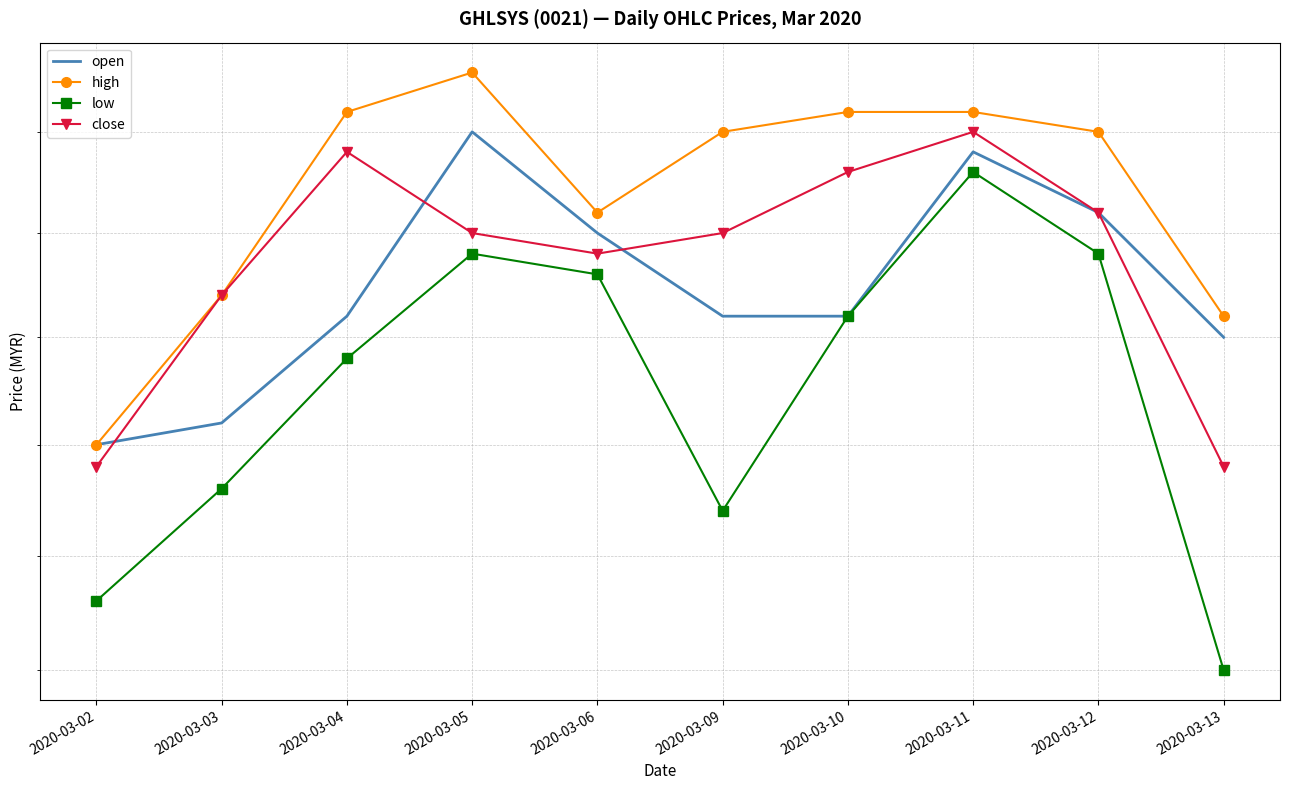

Reading right to left, list all the values displayed in this chart.

open: 1.6	1.7	1.7	1.7	1.7	1.7	1.8	1.7	1.6	1.6
high: 1.7	1.8	1.8	1.8	1.8	1.7	1.8	1.8	1.7	1.6
low: 1.5	1.7	1.7	1.7	1.6	1.7	1.7	1.6	1.6	1.5
close: 1.6	1.7	1.8	1.7	1.7	1.7	1.7	1.7	1.7	1.6